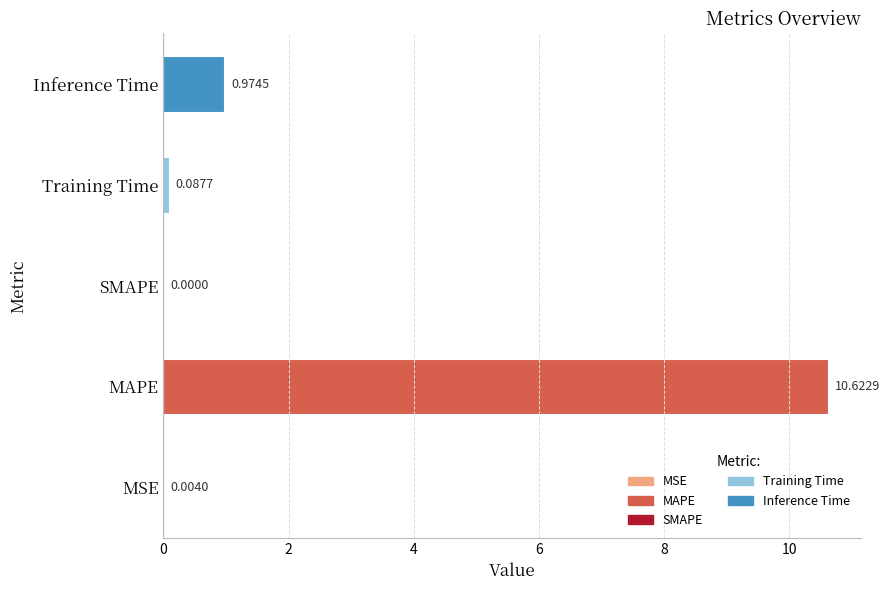

What is the change in value from Training Time to Inference Time?

+0.9